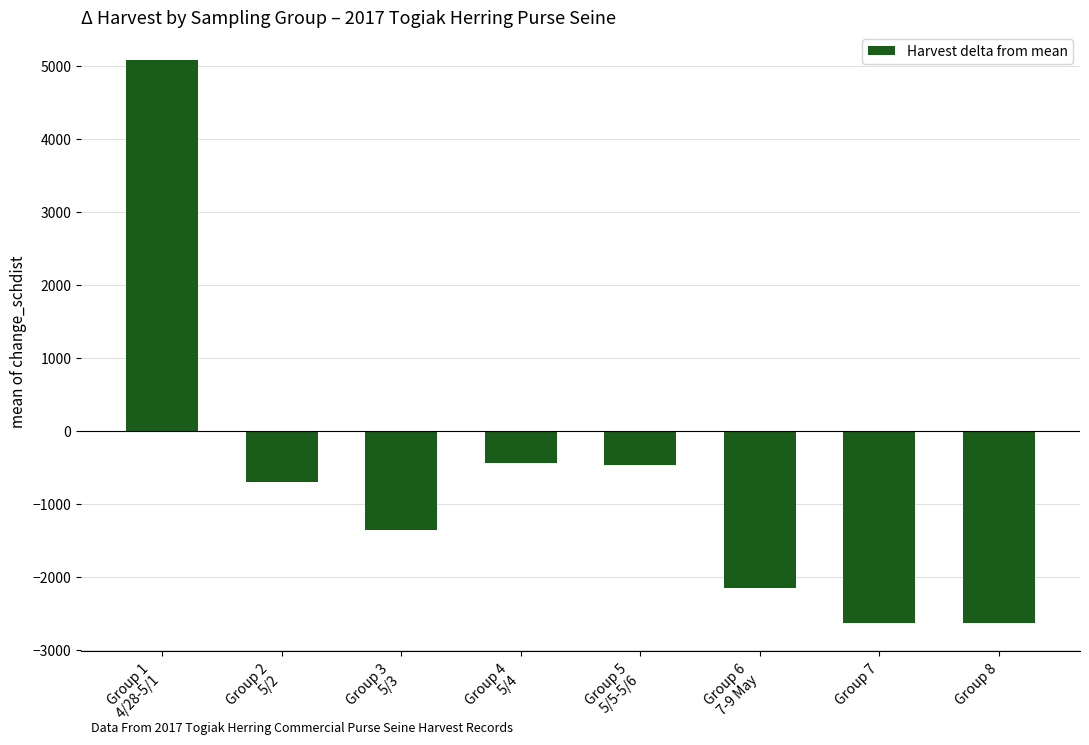

The value at Group 7 is -2631.2. True or false?

True